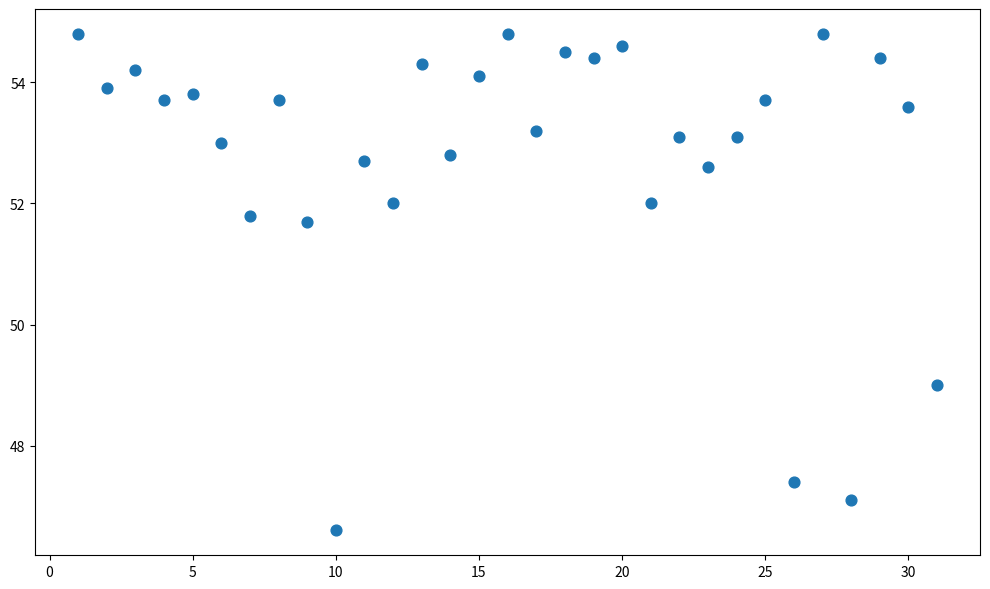

What is the range of Y values (max minus min)?

8.2